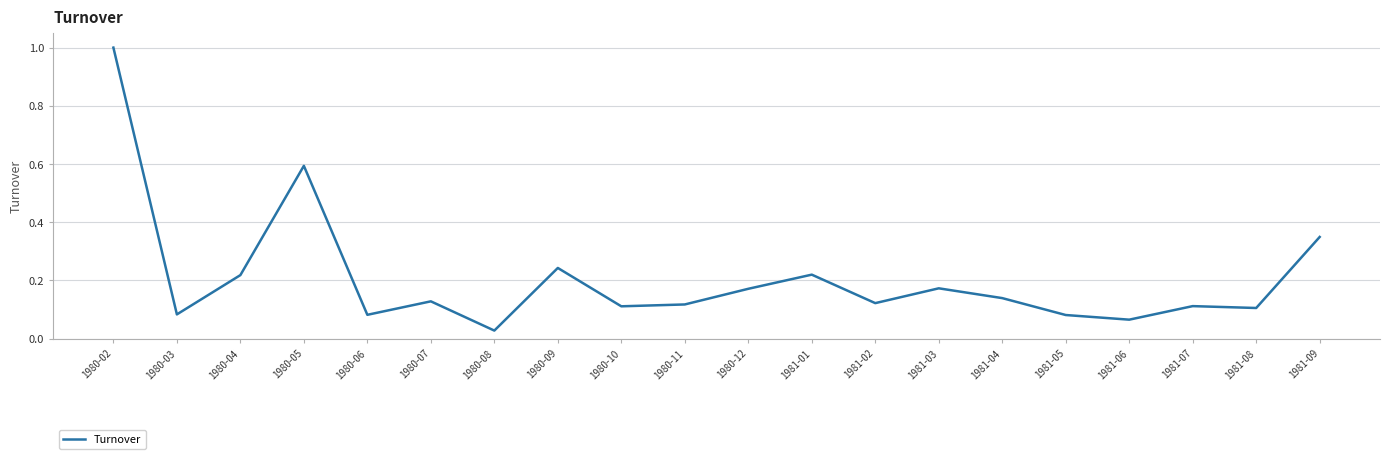

At which label is the value closest to 0?

1980-08